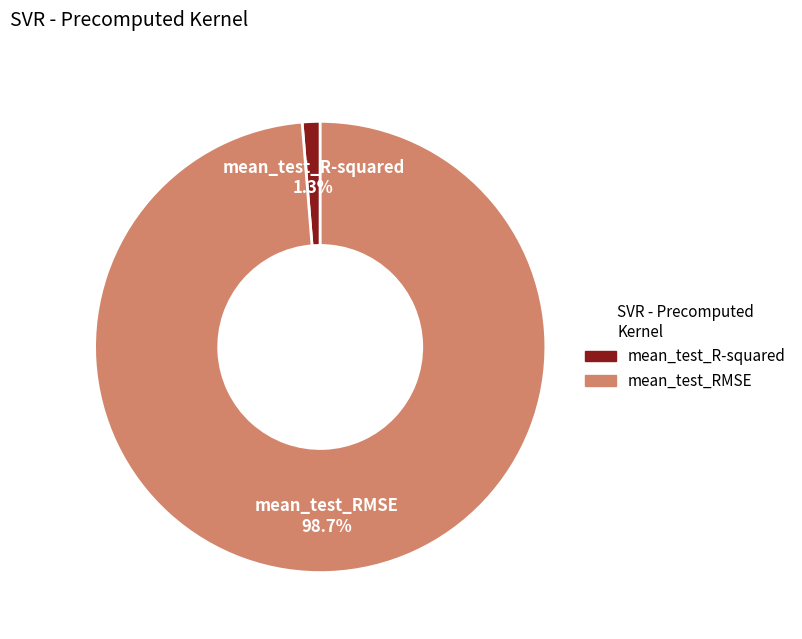

Rank the categories by value from lowest to highest.

mean_test_R-squared, mean_test_RMSE